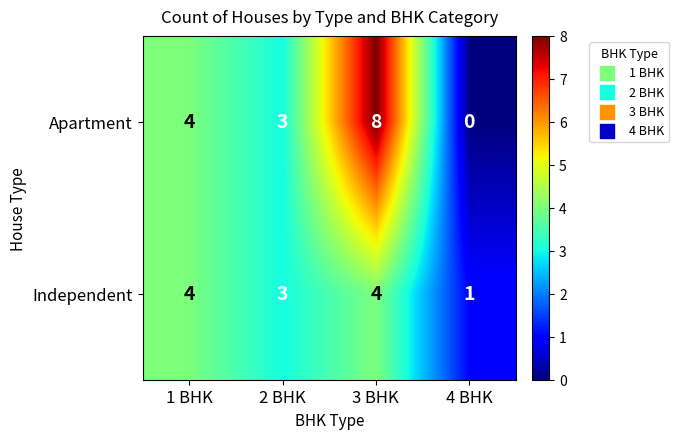

List the labels in order of Apartment value, largest first.

3 BHK, 1 BHK, 2 BHK, 4 BHK